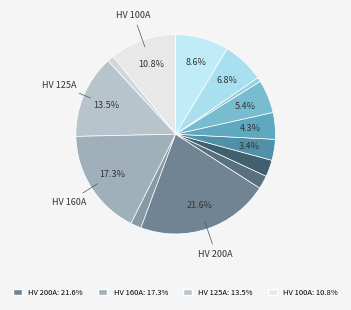

How many slices are in this pie chart?

14